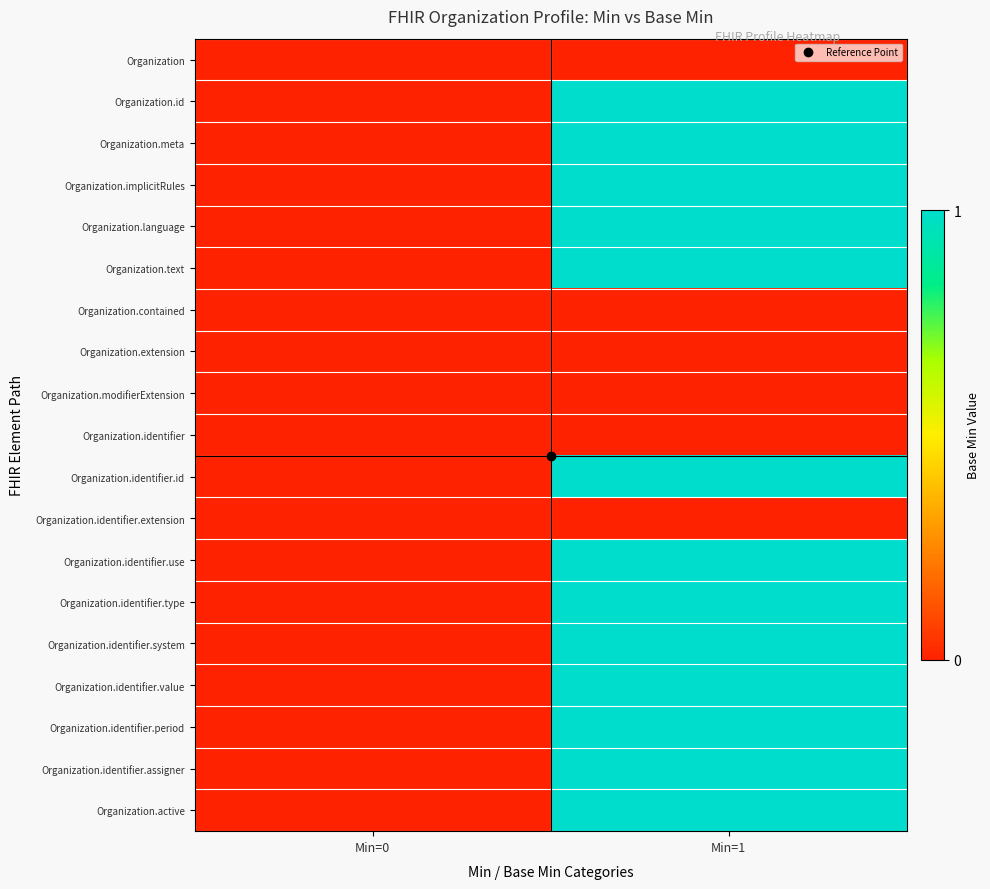

Reading left to right, what are all the values shown in this chart?

Organization: Min=0=0	Min=1=0
Organization.id: Min=0=0	Min=1=1
Organization.meta: Min=0=0	Min=1=1
Organization.implicitRules: Min=0=0	Min=1=1
Organization.language: Min=0=0	Min=1=1
Organization.text: Min=0=0	Min=1=1
Organization.contained: Min=0=0	Min=1=0
Organization.extension: Min=0=0	Min=1=0
Organization.modifierExtension: Min=0=0	Min=1=0
Organization.identifier: Min=0=0	Min=1=0
Organization.identifier.id: Min=0=0	Min=1=1
Organization.identifier.extension: Min=0=0	Min=1=0
Organization.identifier.use: Min=0=0	Min=1=1
Organization.identifier.type: Min=0=0	Min=1=1
Organization.identifier.system: Min=0=0	Min=1=1
Organization.identifier.value: Min=0=0	Min=1=1
Organization.identifier.period: Min=0=0	Min=1=1
Organization.identifier.assigner: Min=0=0	Min=1=1
Organization.active: Min=0=0	Min=1=1